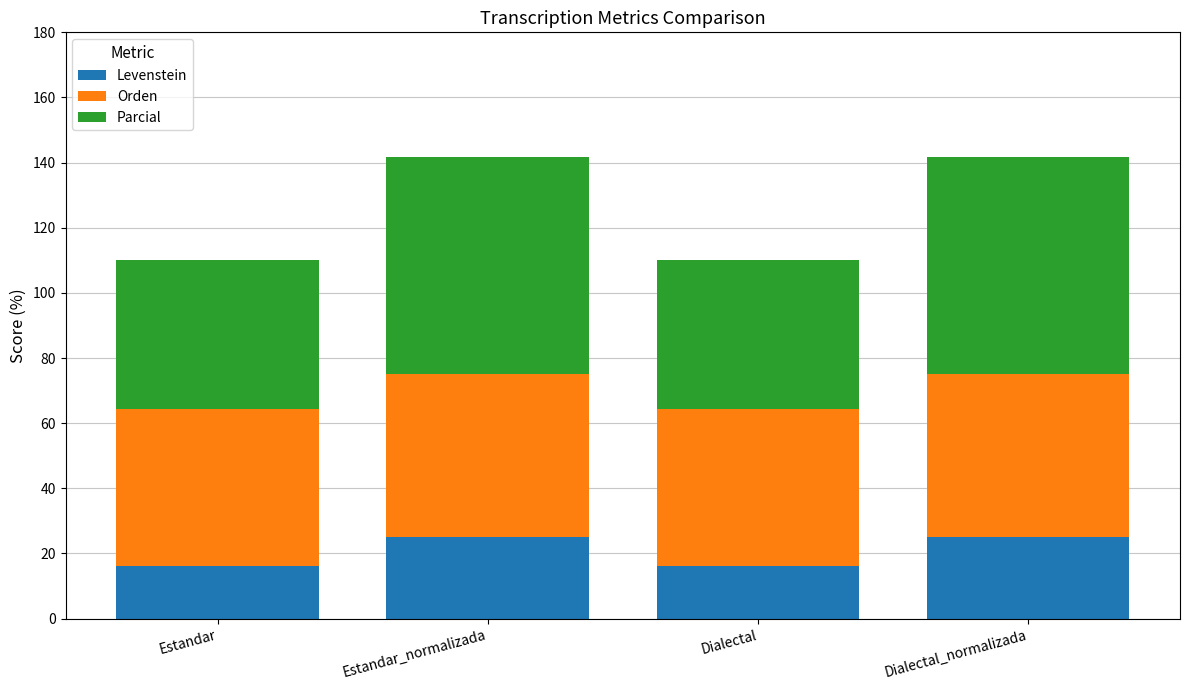

What is the difference between the second highest and second lowest values in the Levenstein series?

8.8